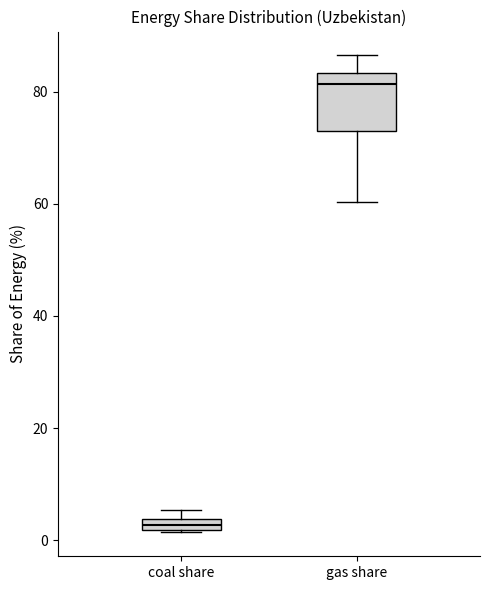

Which box has the highest median line?

gas share